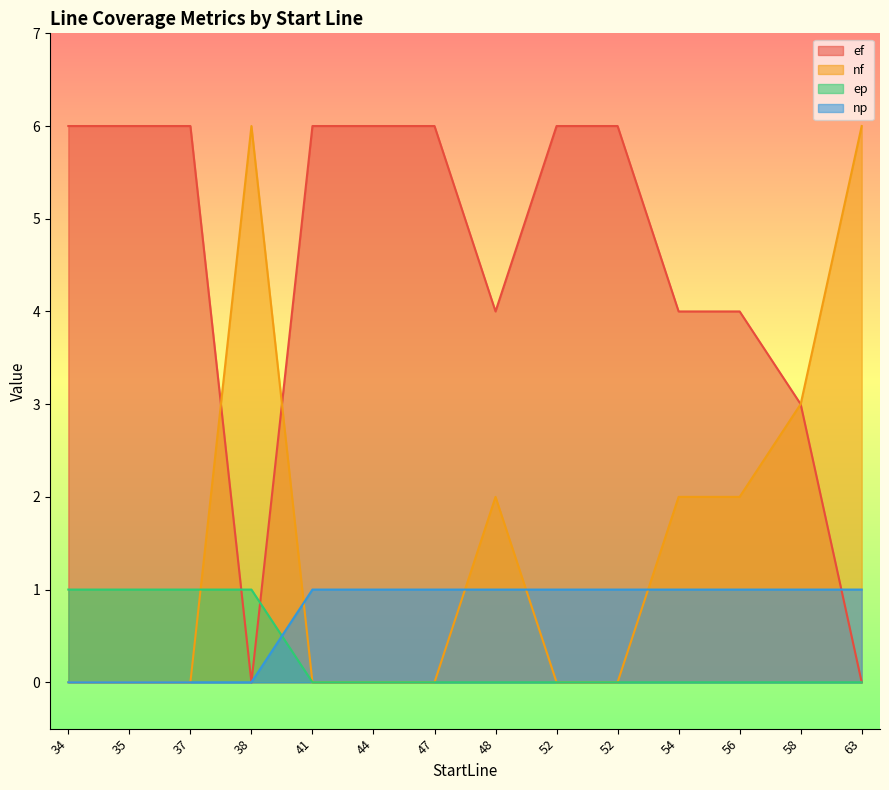

What are all the series names shown in the legend?

ef, nf, ep, np